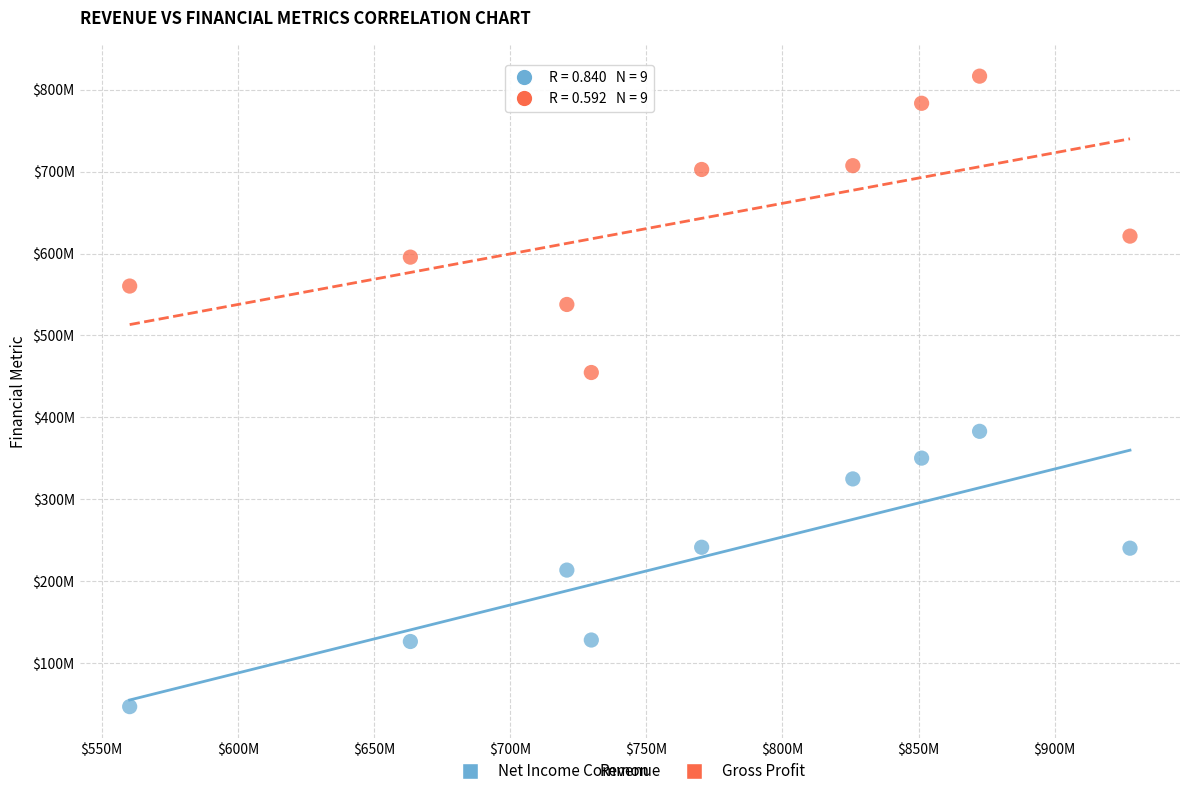

Which series contains the lowest Y value?

Net Income Common